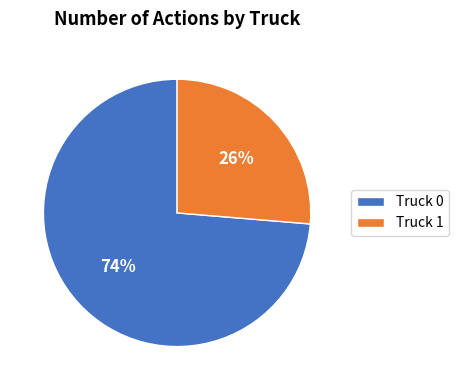

Is the sum of Truck 1 and Truck 0 greater than half?

Yes